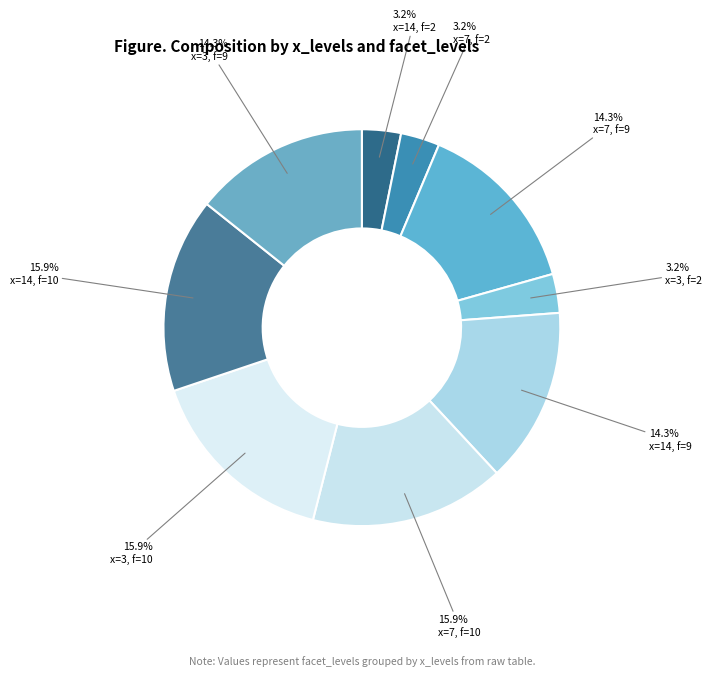

How many slices are in this pie chart?

9